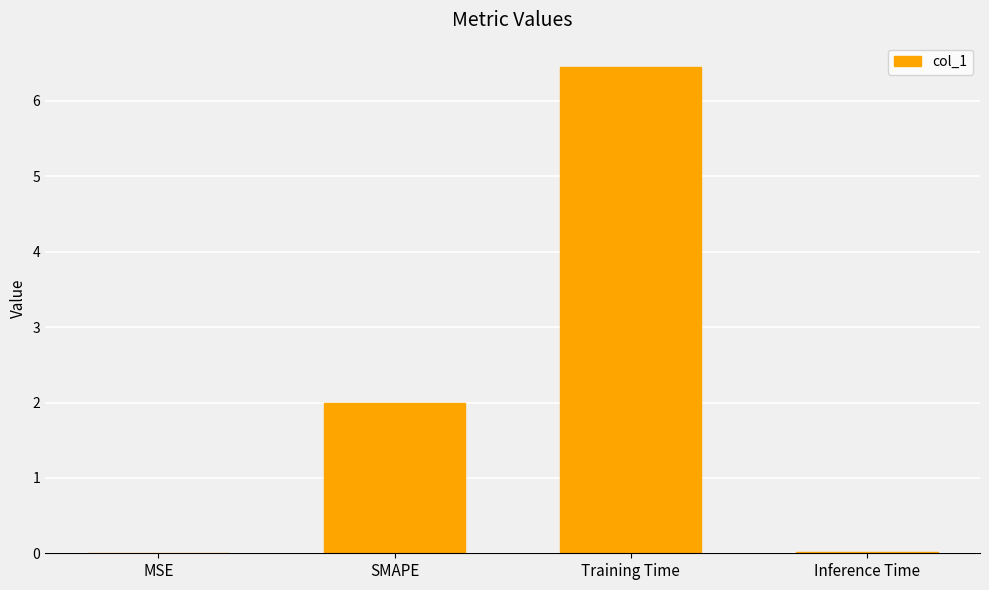

What is the average value?

2.1